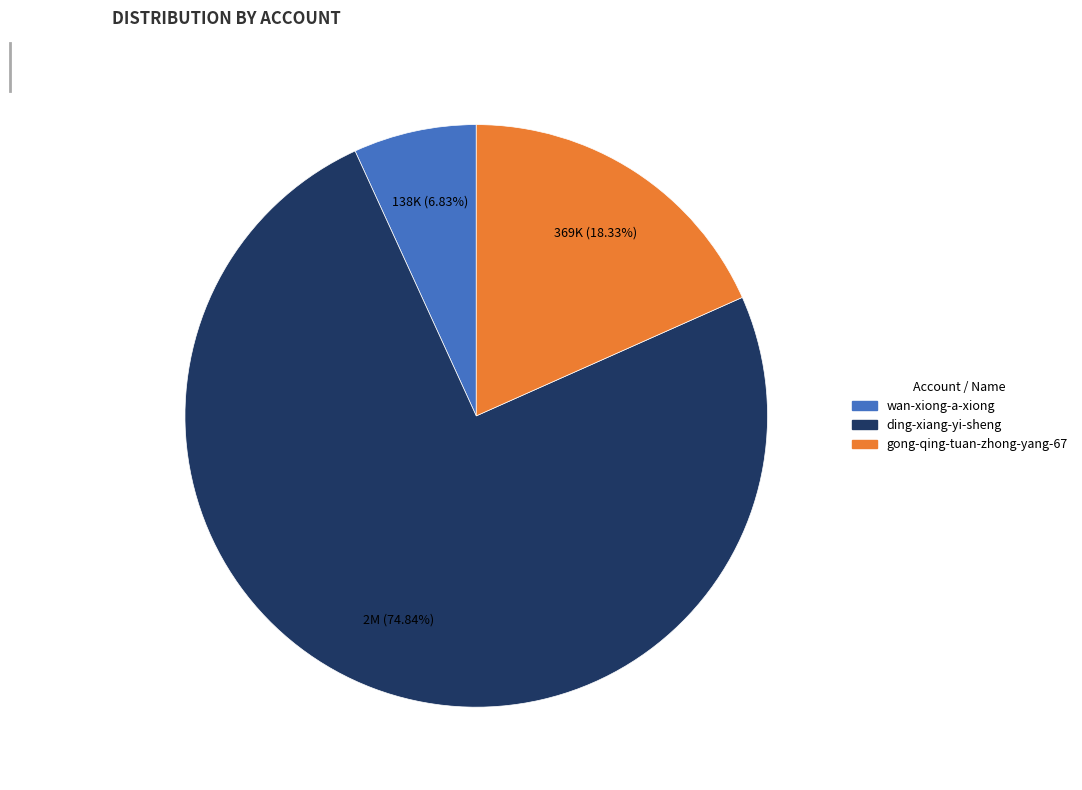

To the nearest percent, what is the combined percentage of gong-qing-tuan-zhong-yang-67 and ding-xiang-yi-sheng?

93%